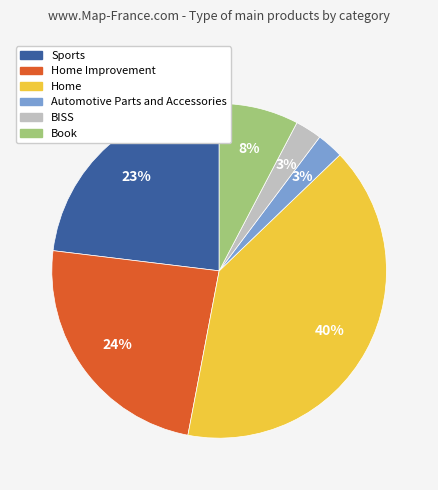

Does any single category account for the majority?

No